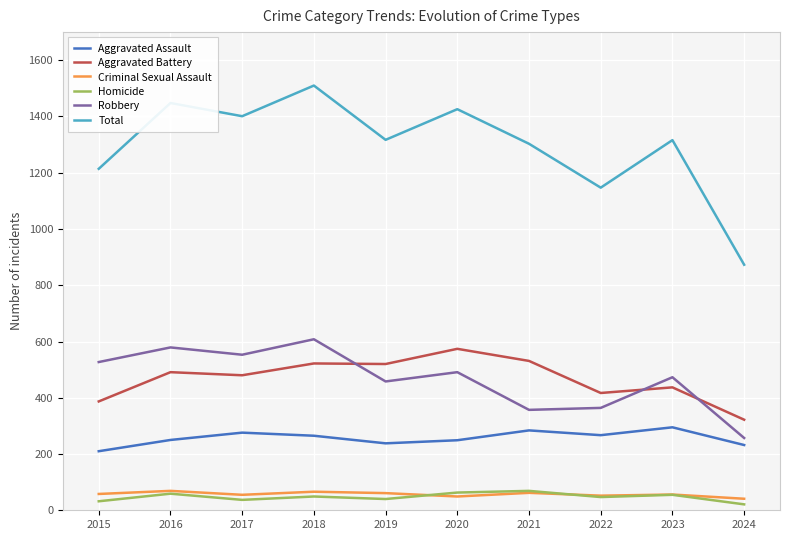

At which label does Robbery reach its peak?

2018